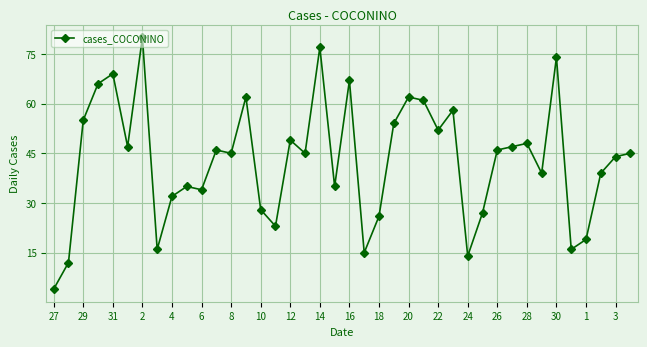

Reading left to right, extract all data points from this chart.

4	12	55	66	69	47	80	16	32	35	34	46	45	62	28	23	49	45	77	35	67	15	26	54	62	61	52	58	14	27	46	47	48	39	74	16	19	39	44	45